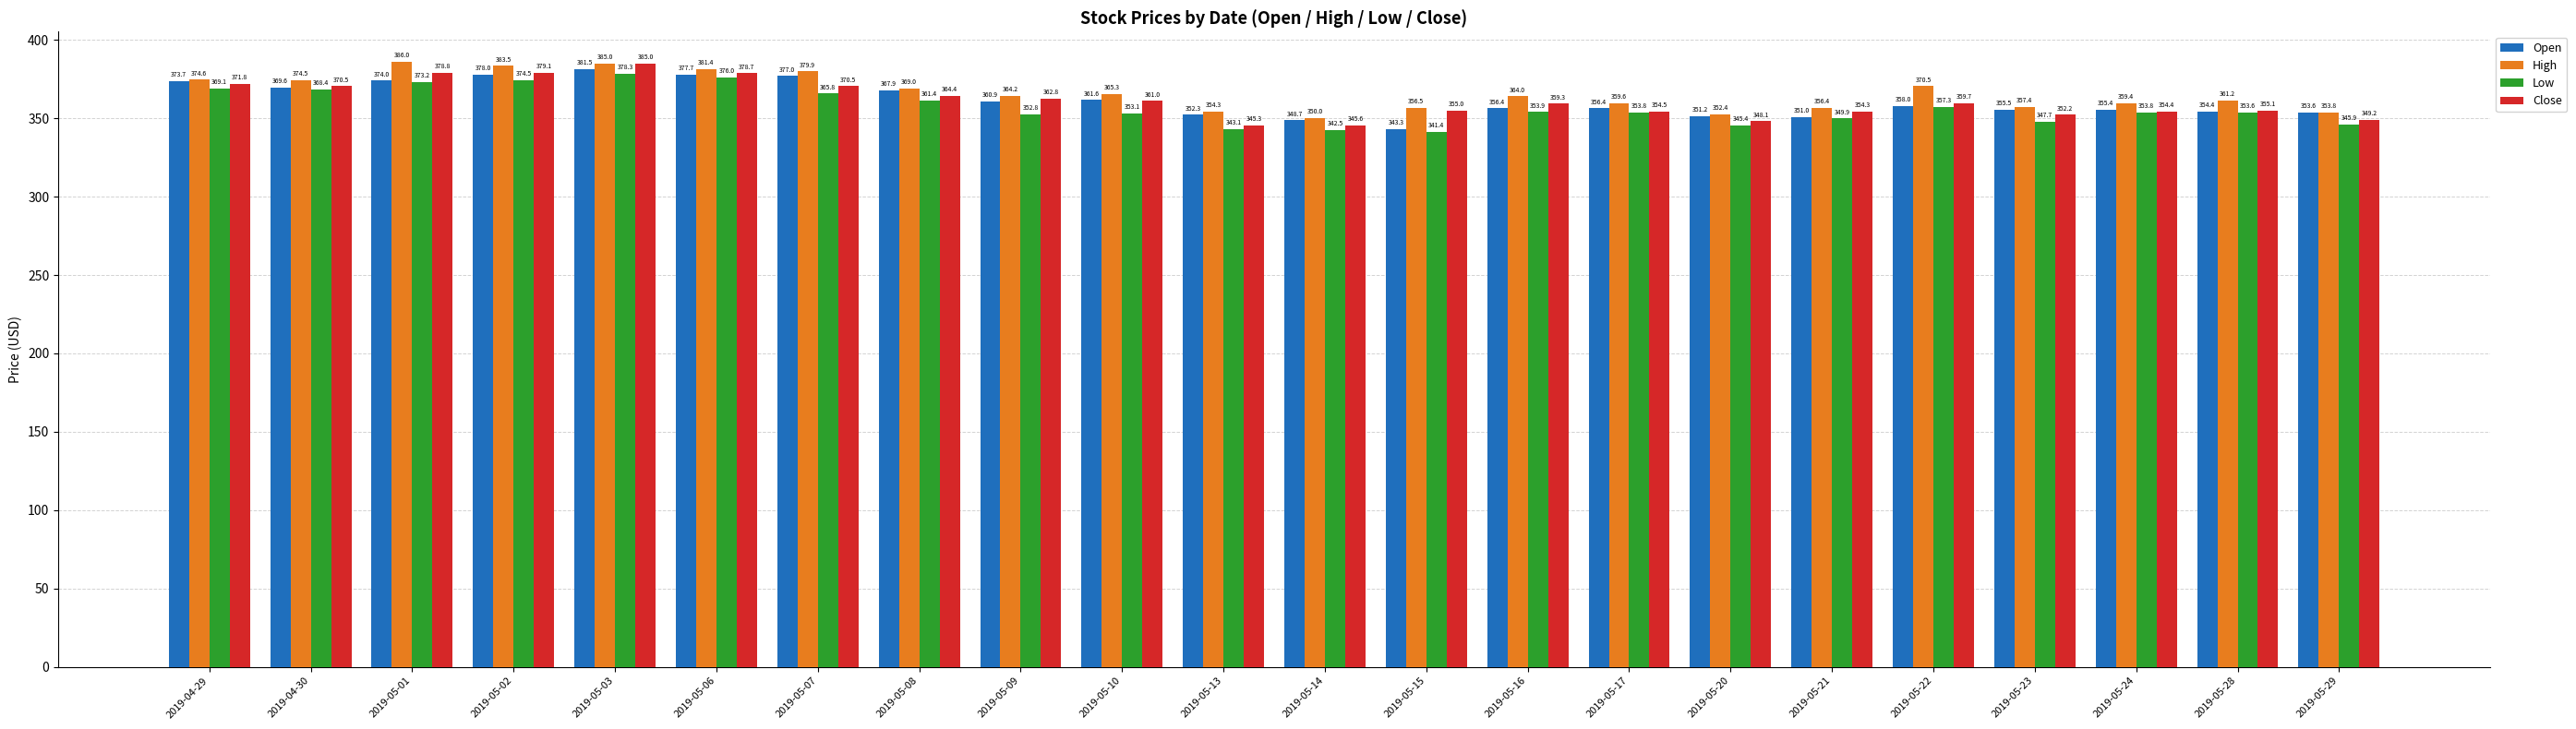

List the labels in order of High value, smallest first.

2019-05-14, 2019-05-20, 2019-05-29, 2019-05-13, 2019-05-21, 2019-05-15, 2019-05-23, 2019-05-24, 2019-05-17, 2019-05-28, 2019-05-16, 2019-05-09, 2019-05-10, 2019-05-08, 2019-05-22, 2019-04-30, 2019-04-29, 2019-05-07, 2019-05-06, 2019-05-02, 2019-05-03, 2019-05-01